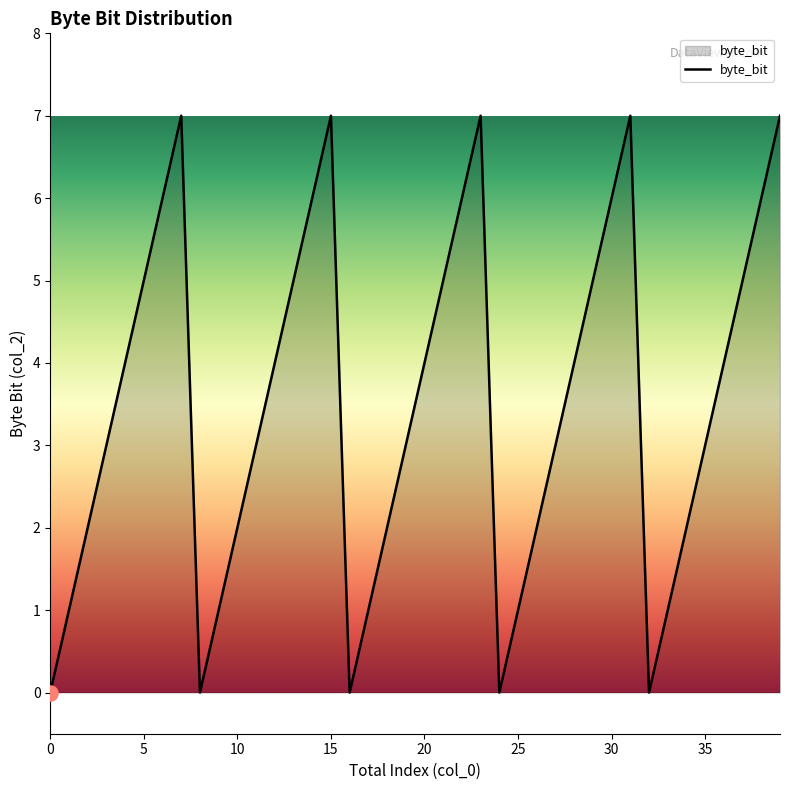

What is the difference between the maximum and minimum values?

7